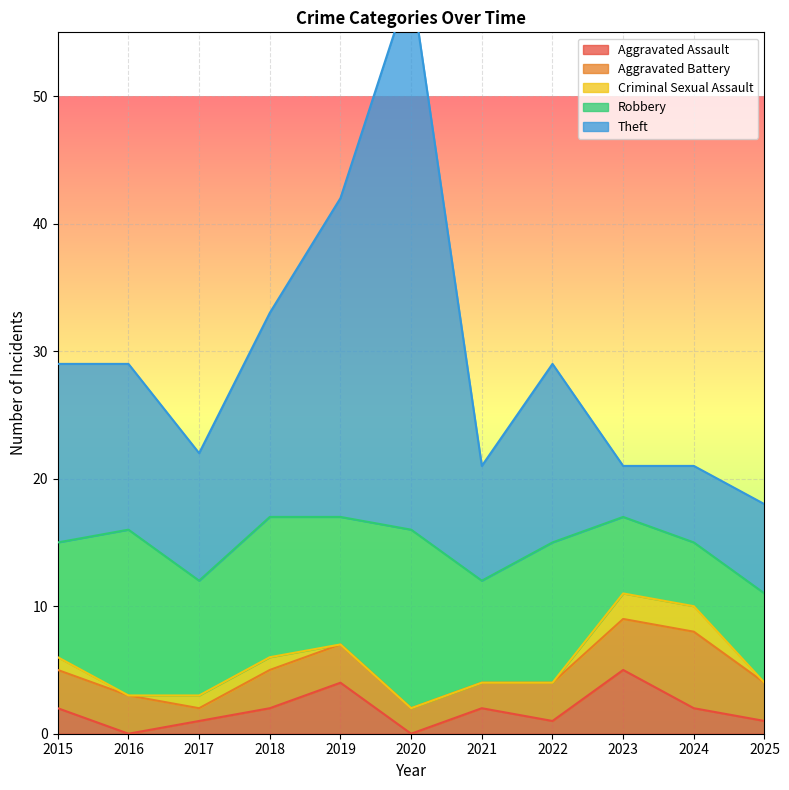

How many positive values does the Aggravated Assault series have?

9